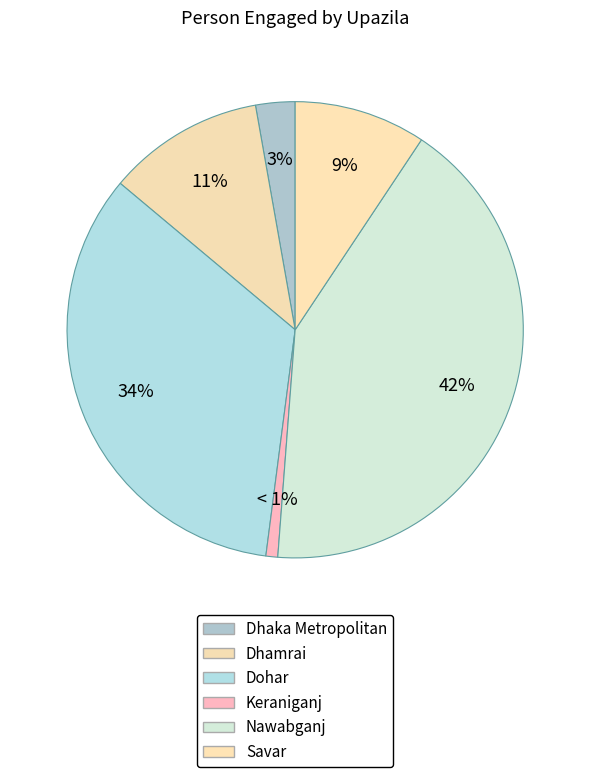

What percentage is the Nawabganj slice, to the nearest percent?

42%